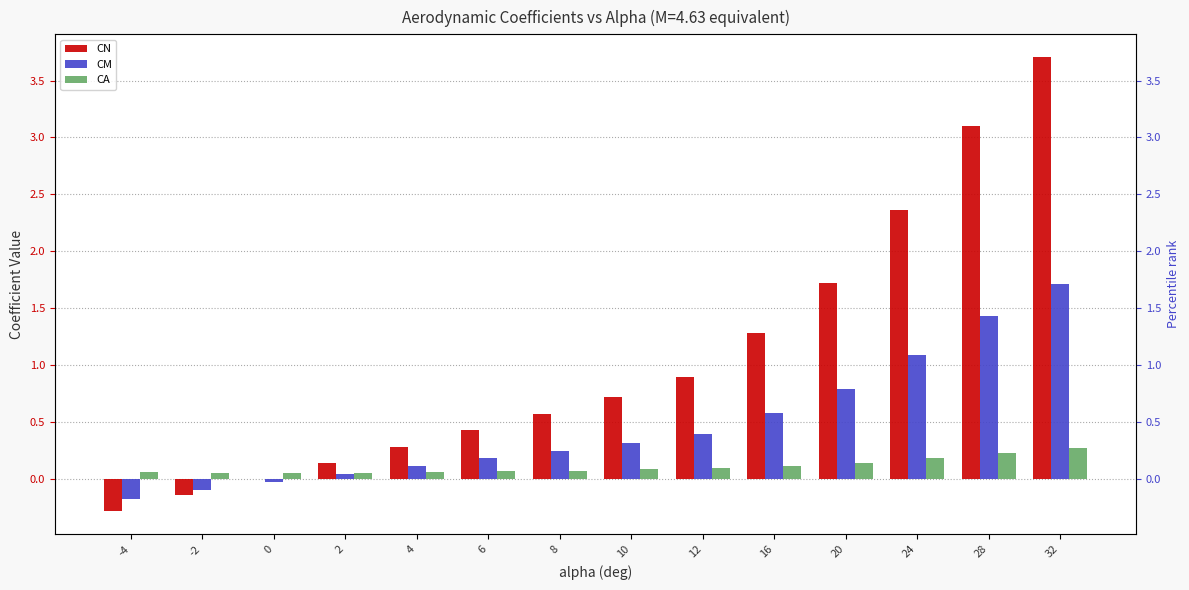

Where does the CM series first go above 0?

2